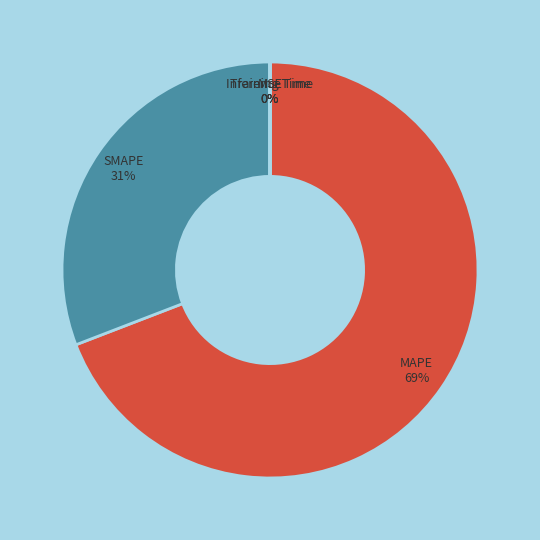

True or false: SMAPE accounts for 40% of the total.

False